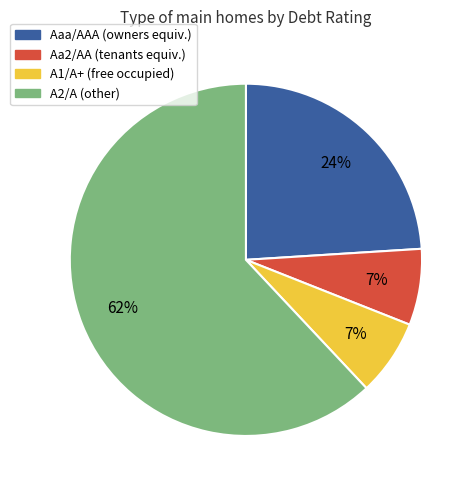

To the nearest percent, what is the average slice percentage?

25%